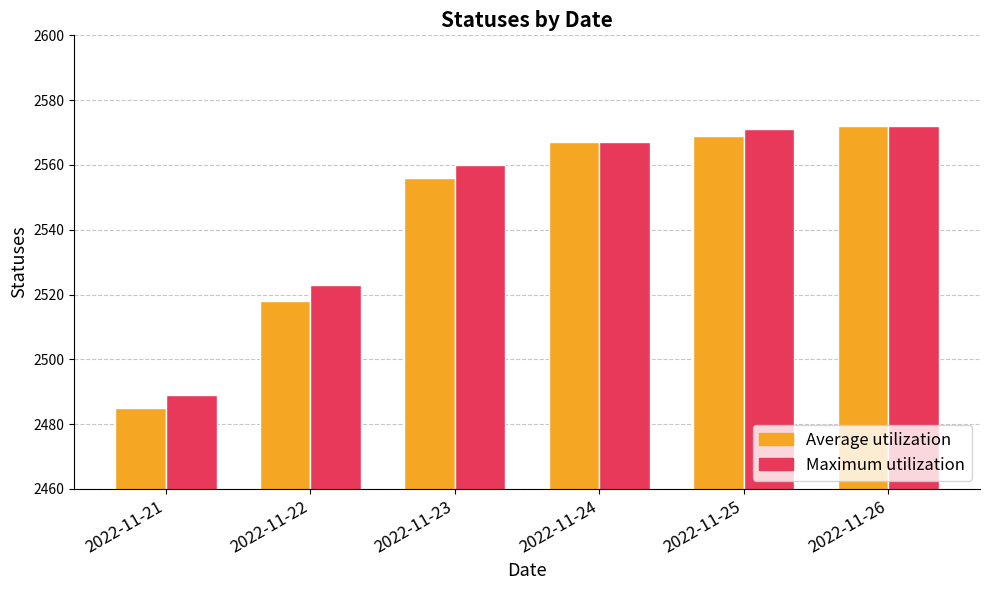

What is the minimum value shown in the chart?

2485